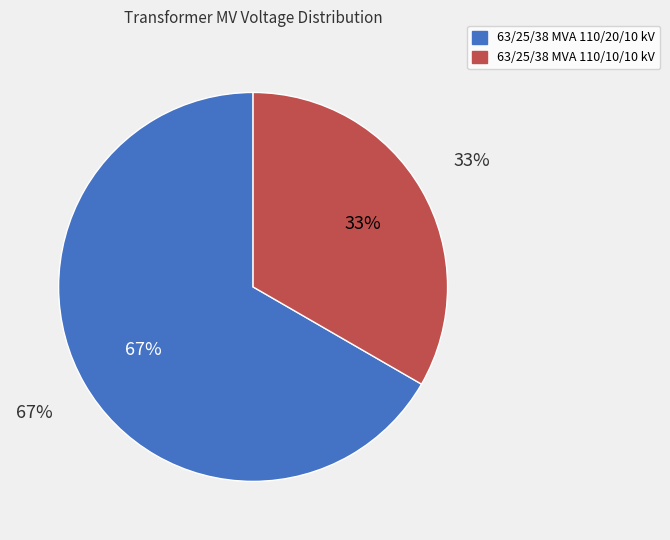

The 63/25/38 MVA 110/20/10 kV slice represents 67% of the pie. True or false?

True